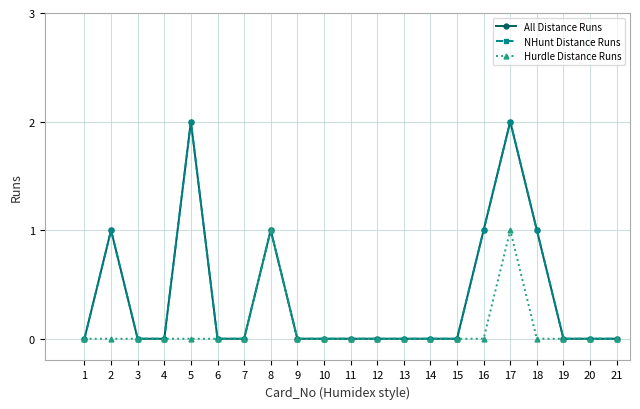

True or false: NHunt Distance Runs and Hurdle Distance Runs intersect in this chart.

False